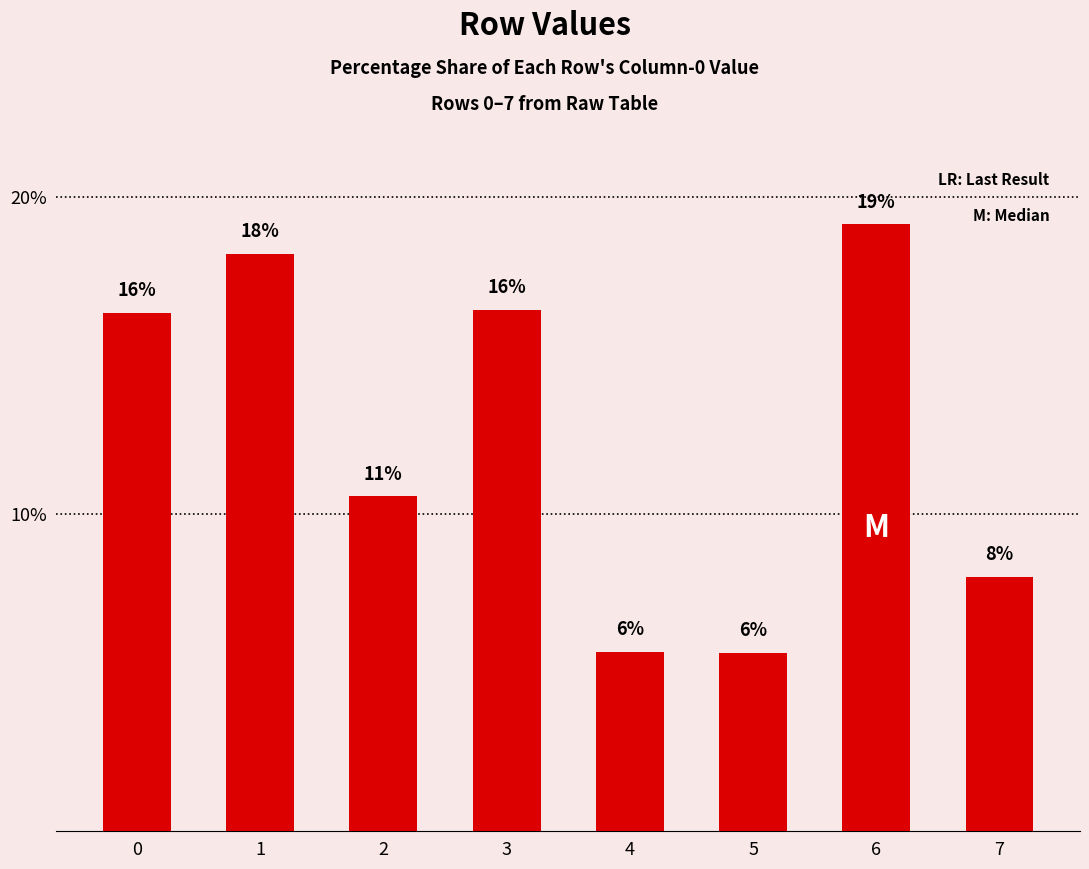

Does the chart contain any negative values?

No